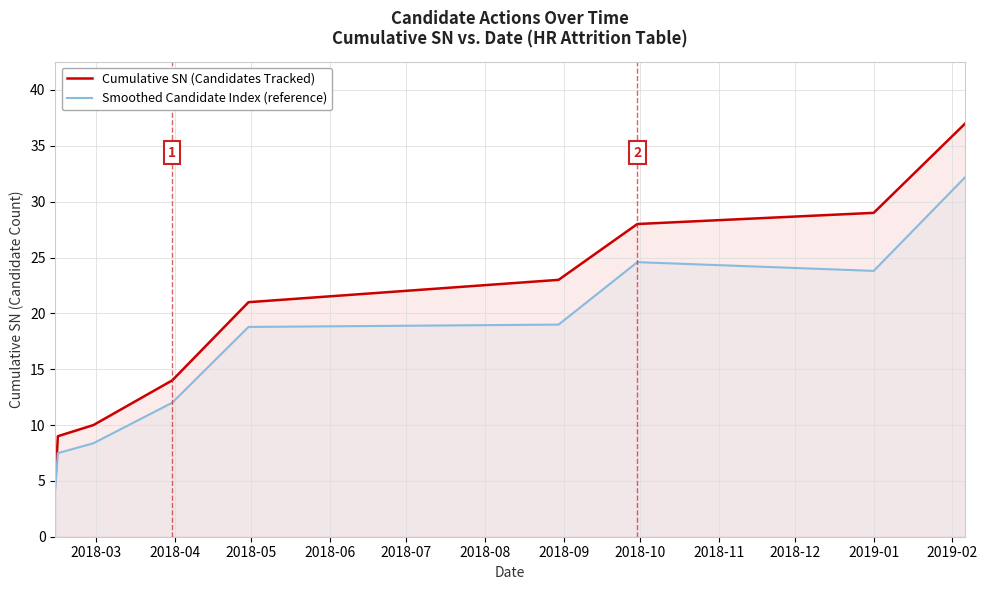

True or false: Smoothed Candidate Index (reference) and Cumulative SN (Candidates Tracked) intersect in this chart.

False